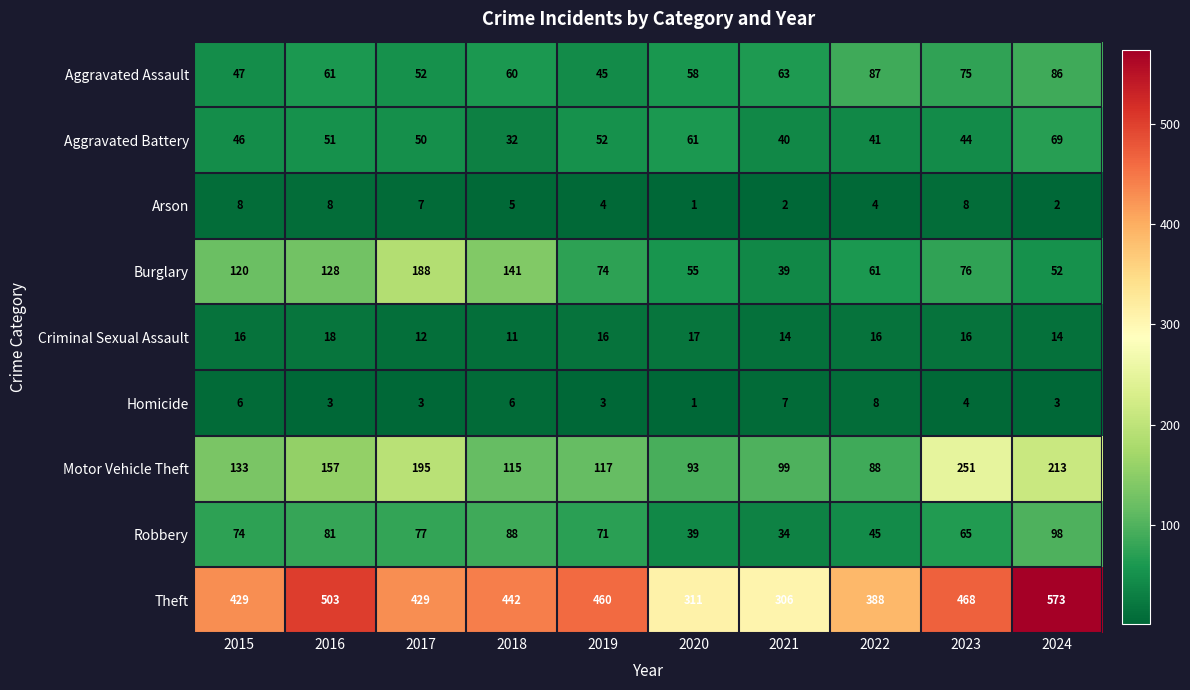

At 2022, list the series in order from smallest to largest.

Arson, Homicide, Criminal Sexual Assault, Aggravated Battery, Robbery, Burglary, Aggravated Assault, Motor Vehicle Theft, Theft